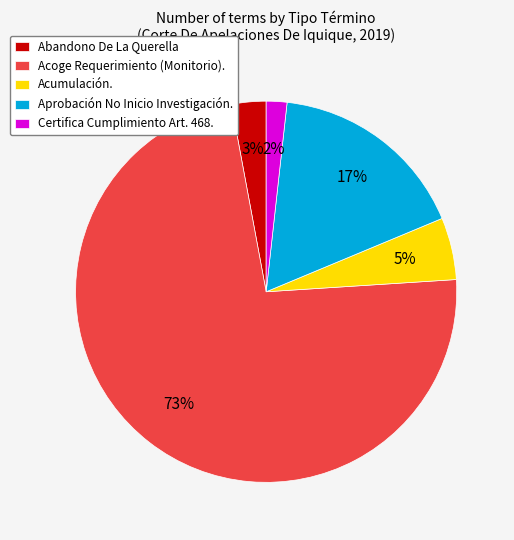

What is the majority slice?

Acoge Requerimiento (Monitorio).